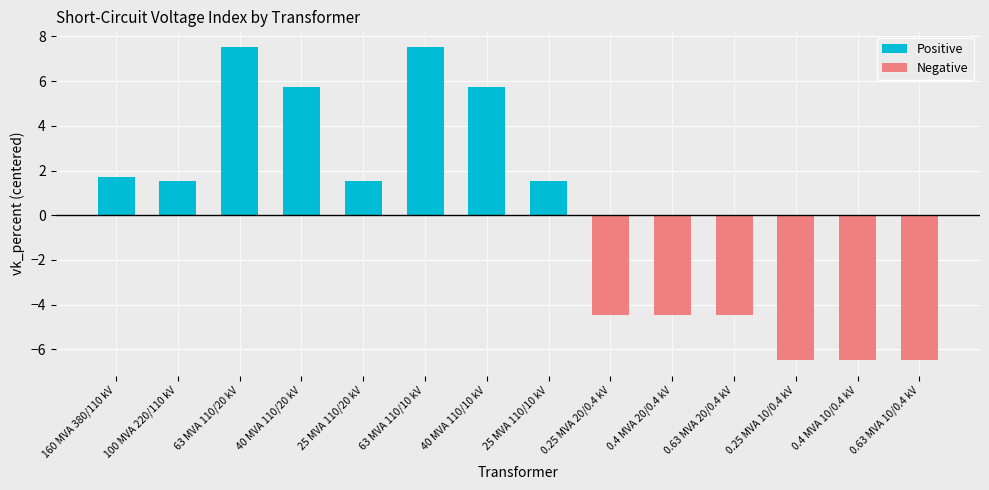

At how many categories does at least one series exceed 0?

8